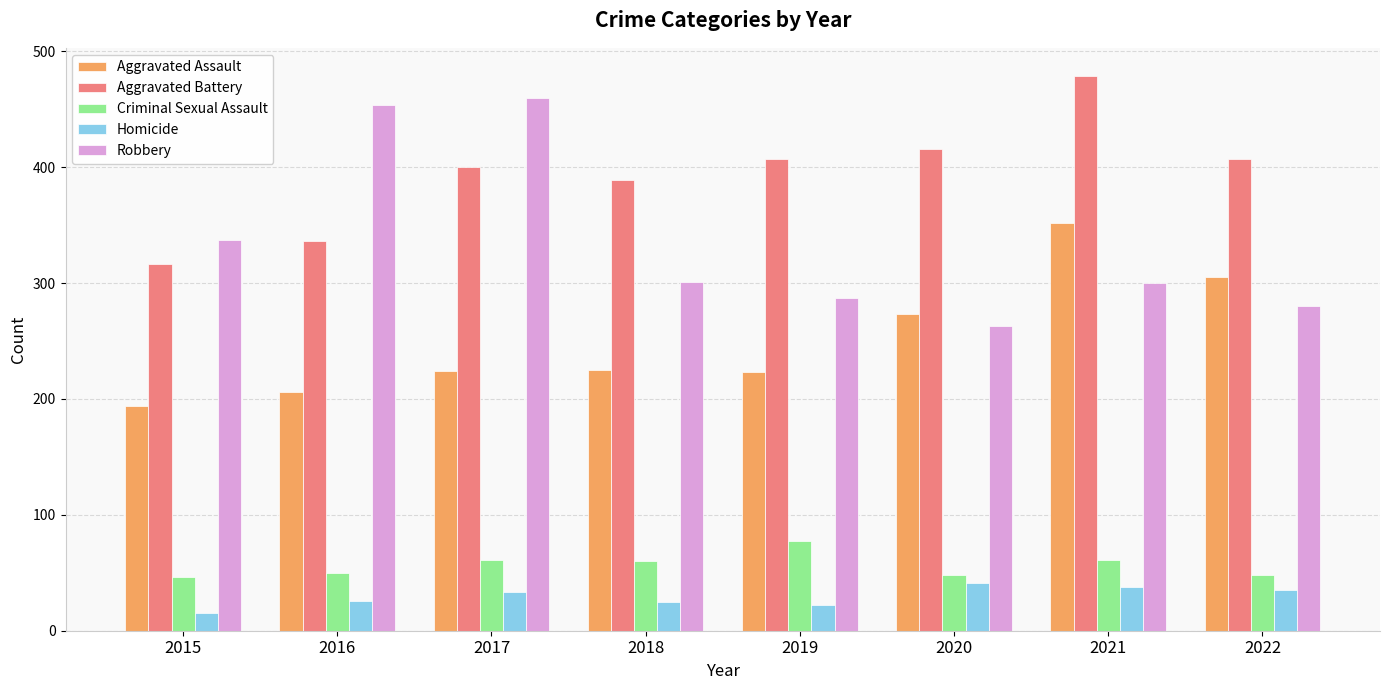

What value does the Aggravated Battery series have at 2018, to the nearest 5?

390